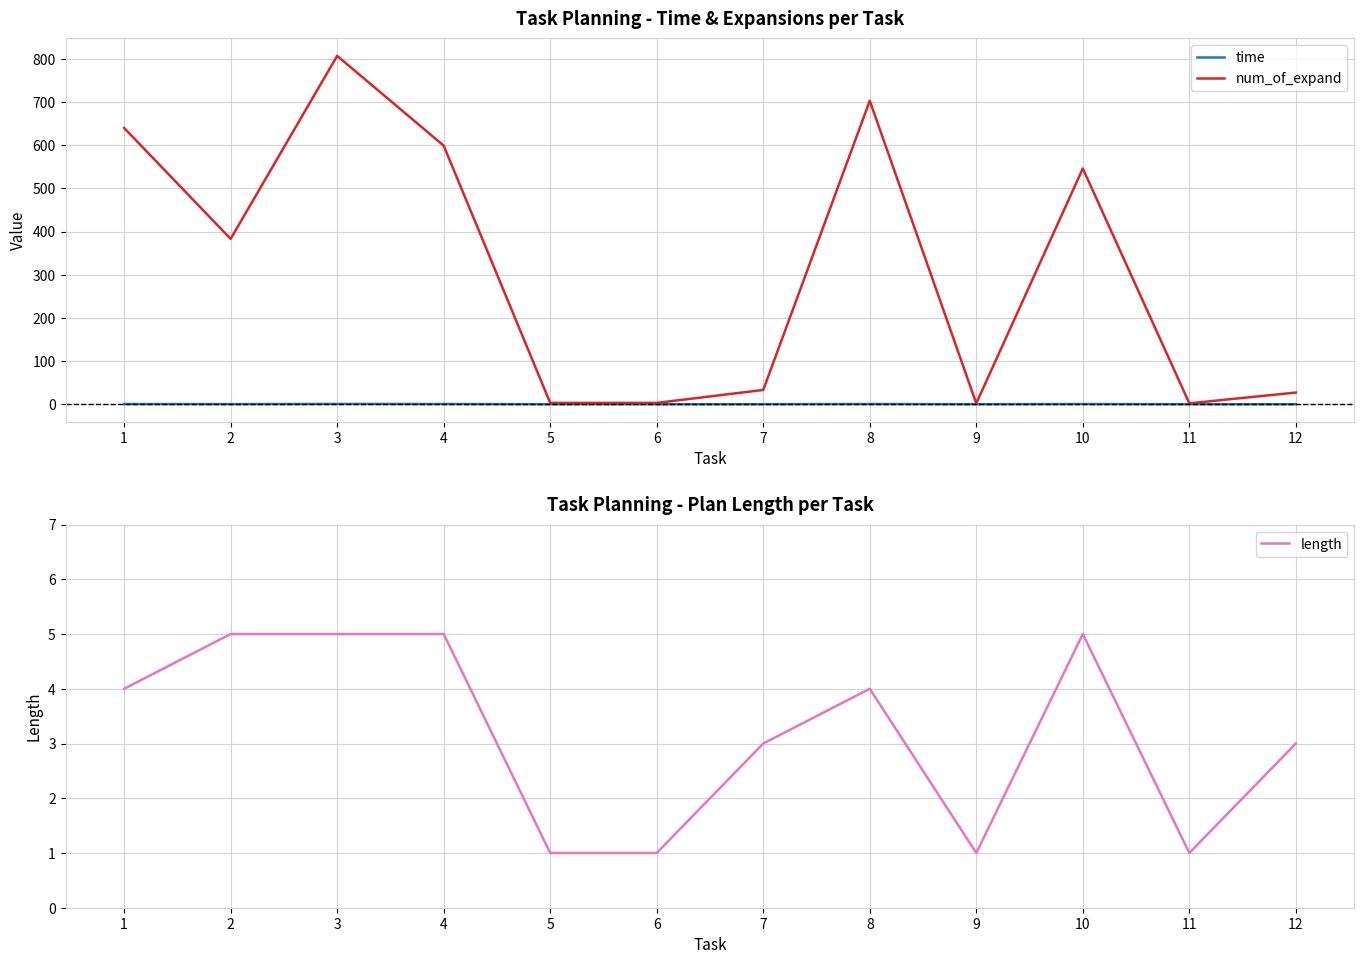

At which category does time reach its first local peak?

3